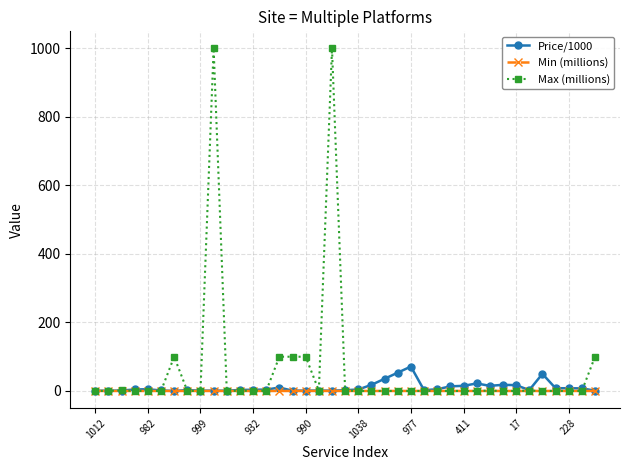

True or false: Max (millions) has more than 2 points higher than both neighbors.

True